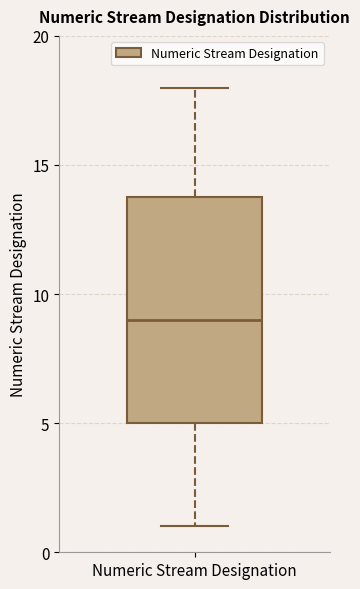

Where does the lower whisker of the box for Numeric Stream Designation end on the y-axis? The values are not printed on the chart, so give them approximately, as read against the axis.

1